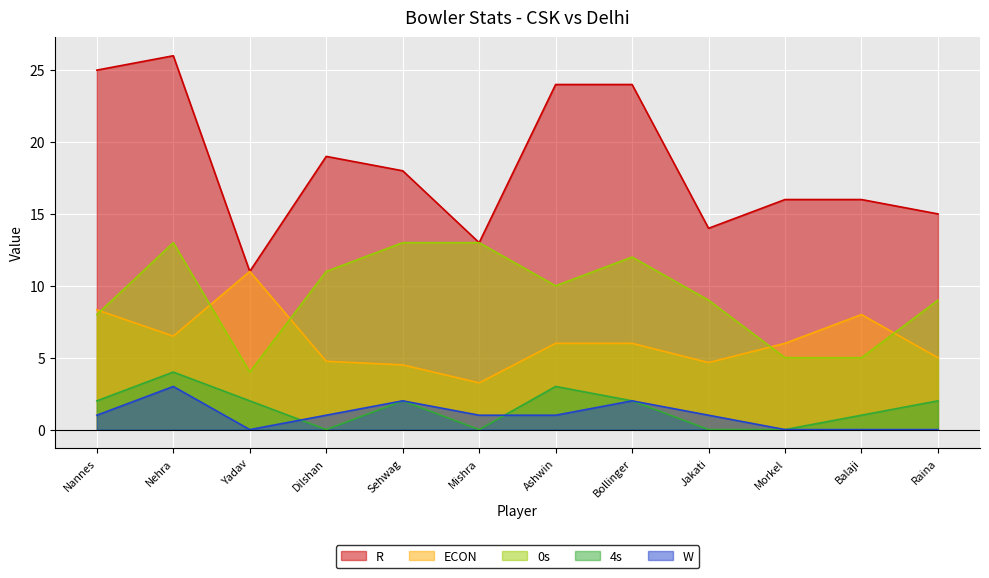

What is the total value across all series at Bollinger?

46.0